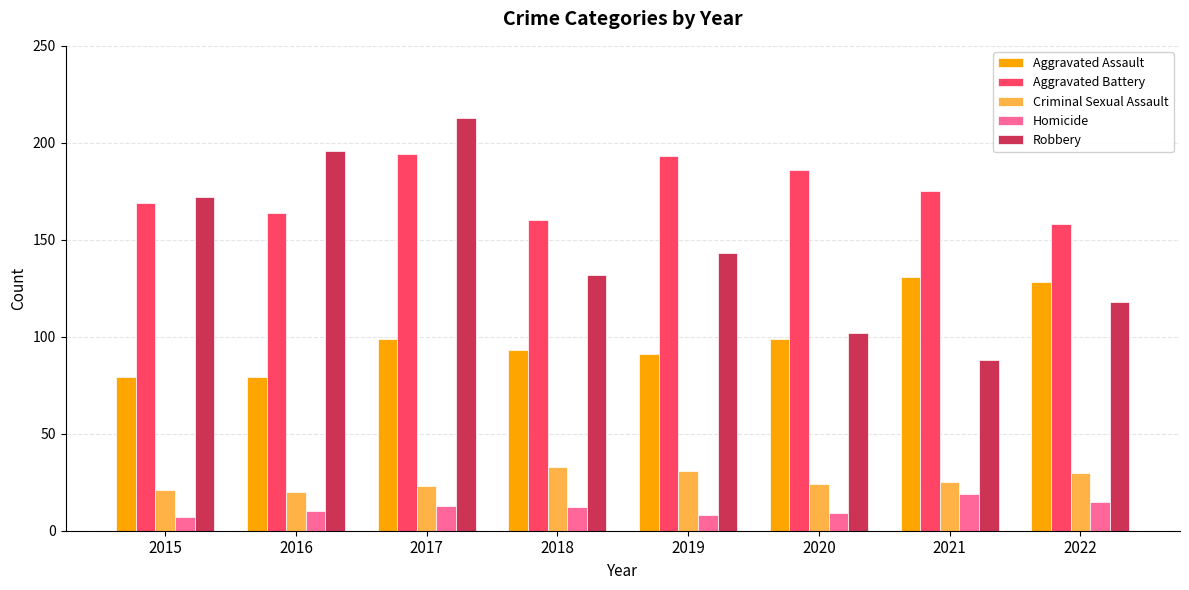

At which category does the chart reach its peak across all series?

2017